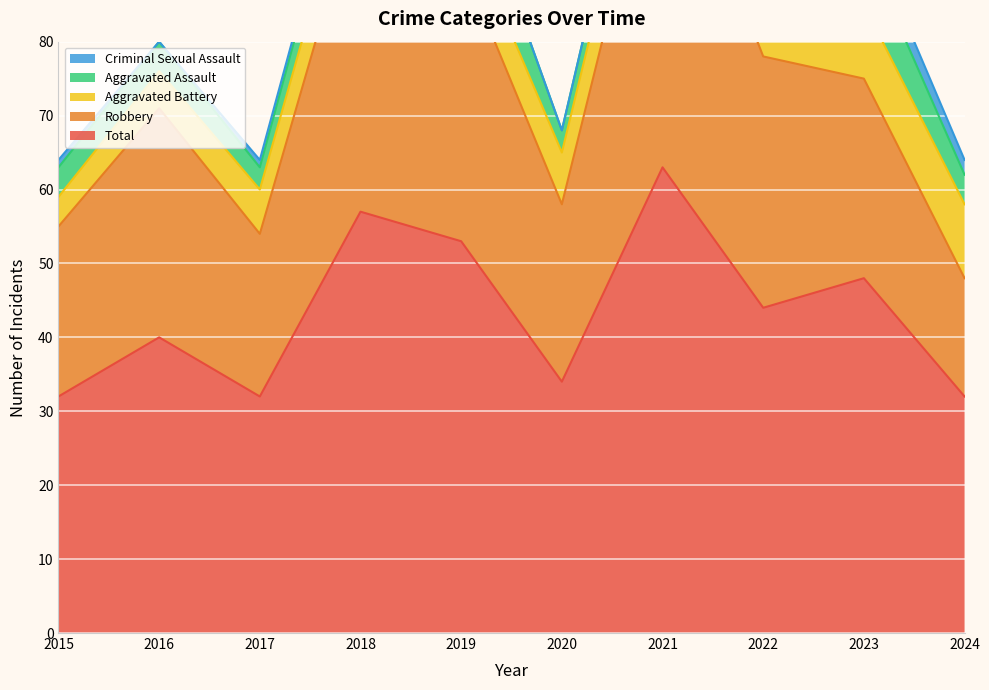

In Robbery, how many points are lower than both neighbors (excluding endpoints)?

2